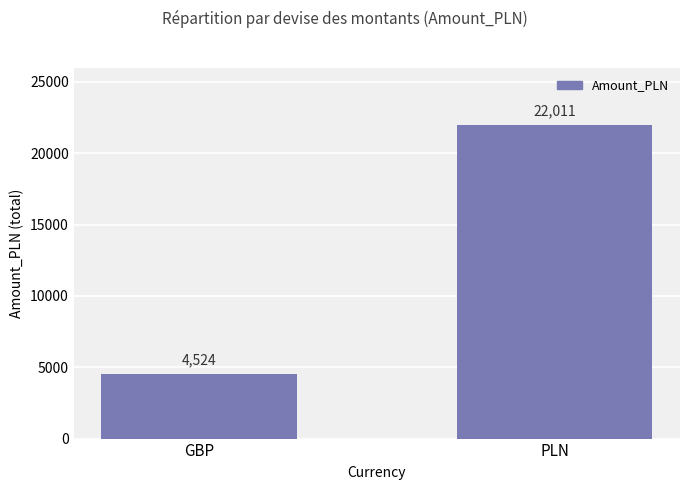

How many values are below 22011?

1